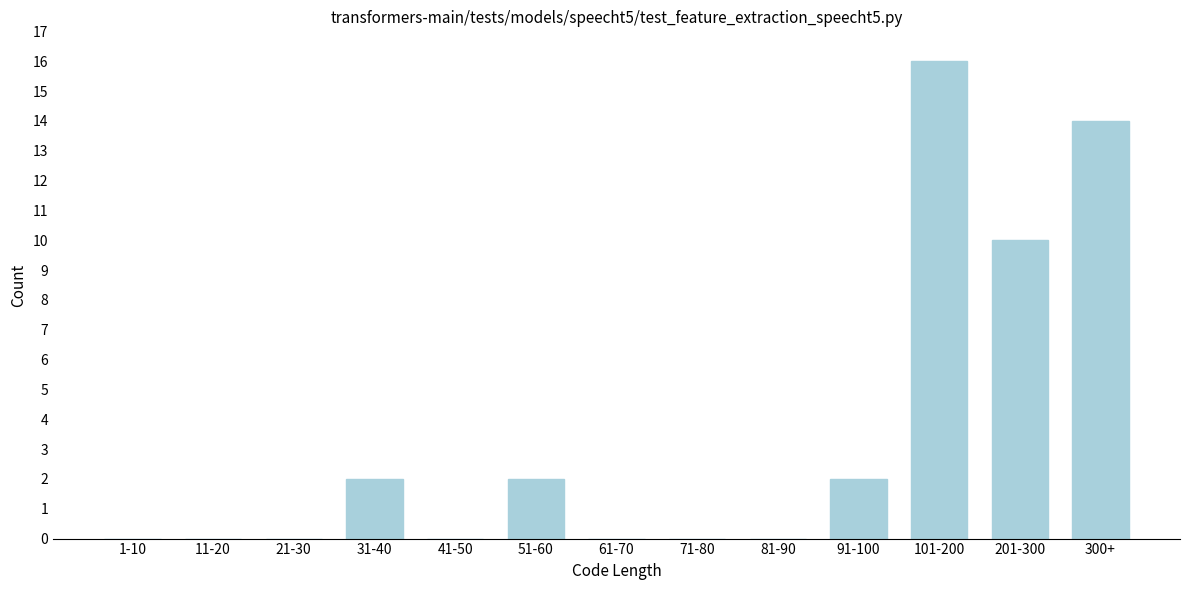

Reading left to right, list all the values displayed in this chart.

1-10=0	11-20=0	21-30=0	31-40=2	41-50=0	51-60=2	61-70=0	71-80=0	81-90=0	91-100=2	101-200=16	201-300=10	300+=14